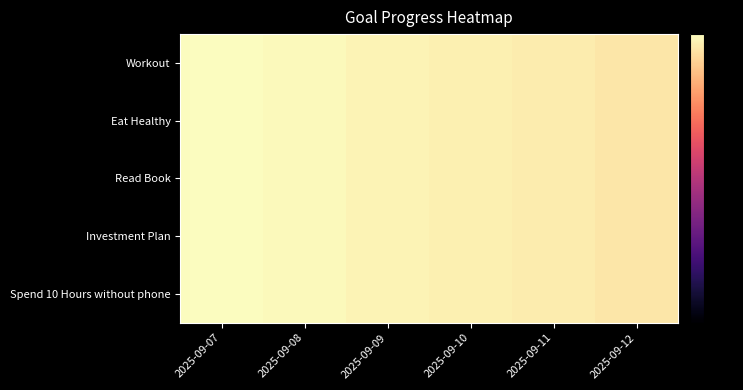

Rank the series by their maximum value, from highest to lowest.

Workout, Eat Healthy, Read Book, Investment Plan, Spend 10 Hours without phone